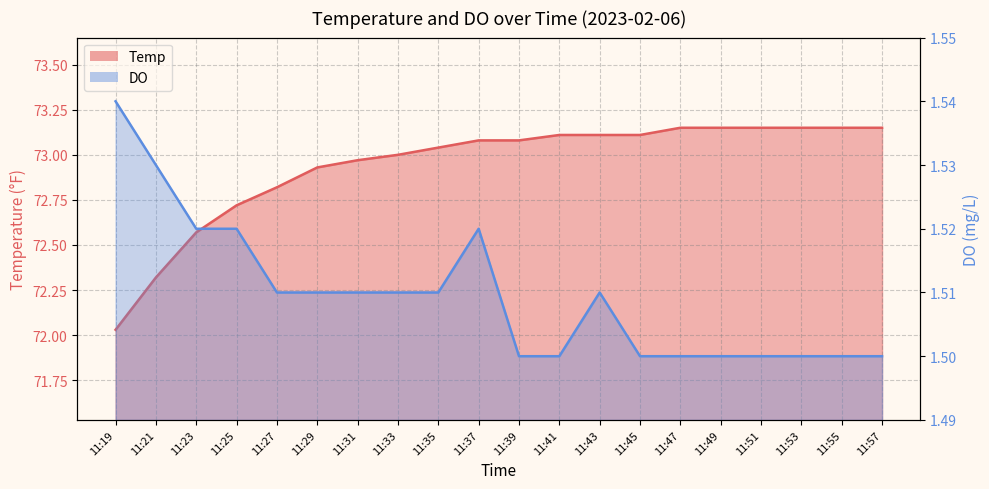

How many DO values are between 1 and 2?

20